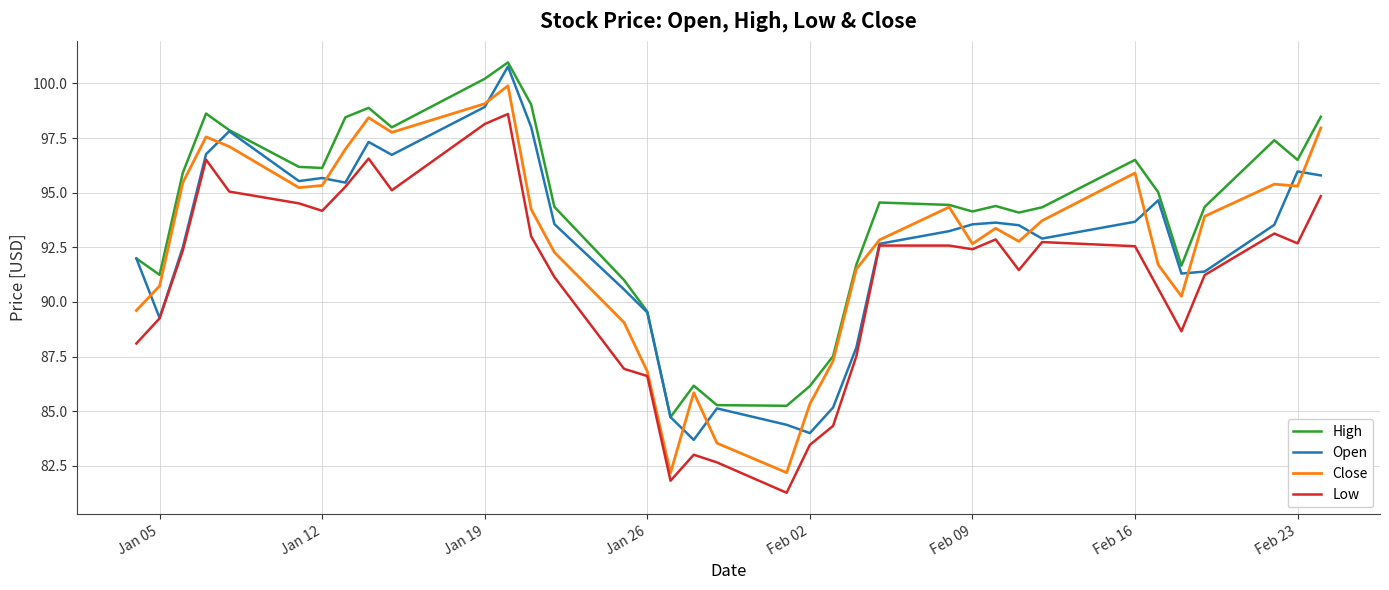

How many interior local peaks does the High series have?

8